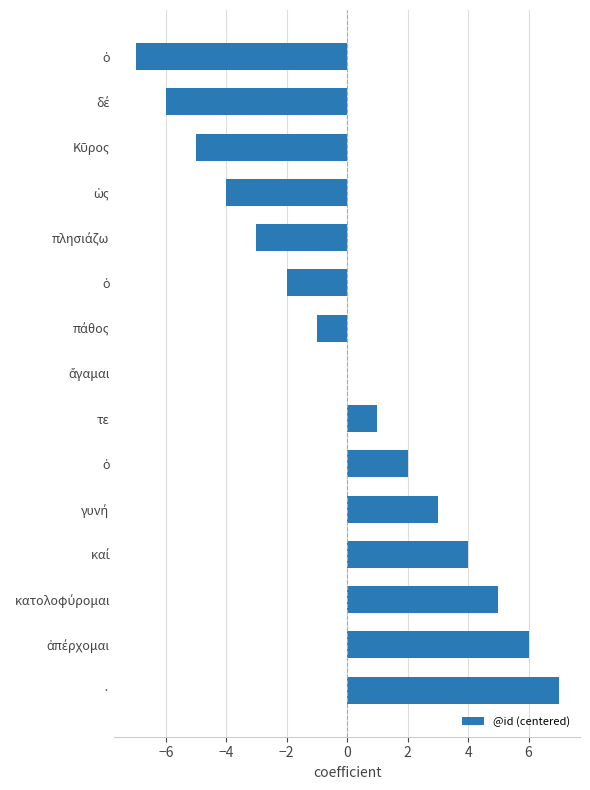

Are the bars horizontal?

Yes